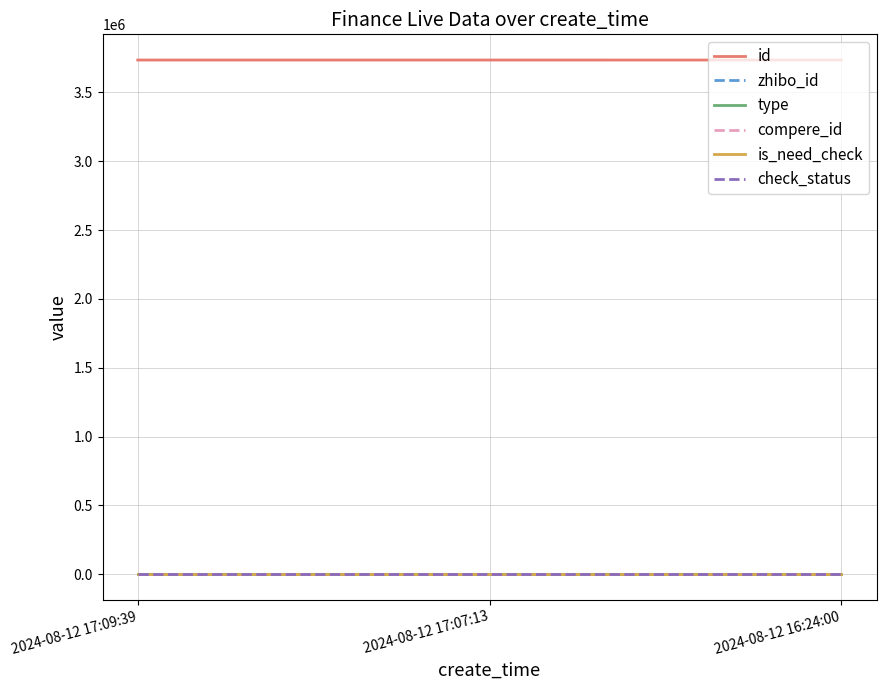

Is this an area chart (filled region under the line)?

No